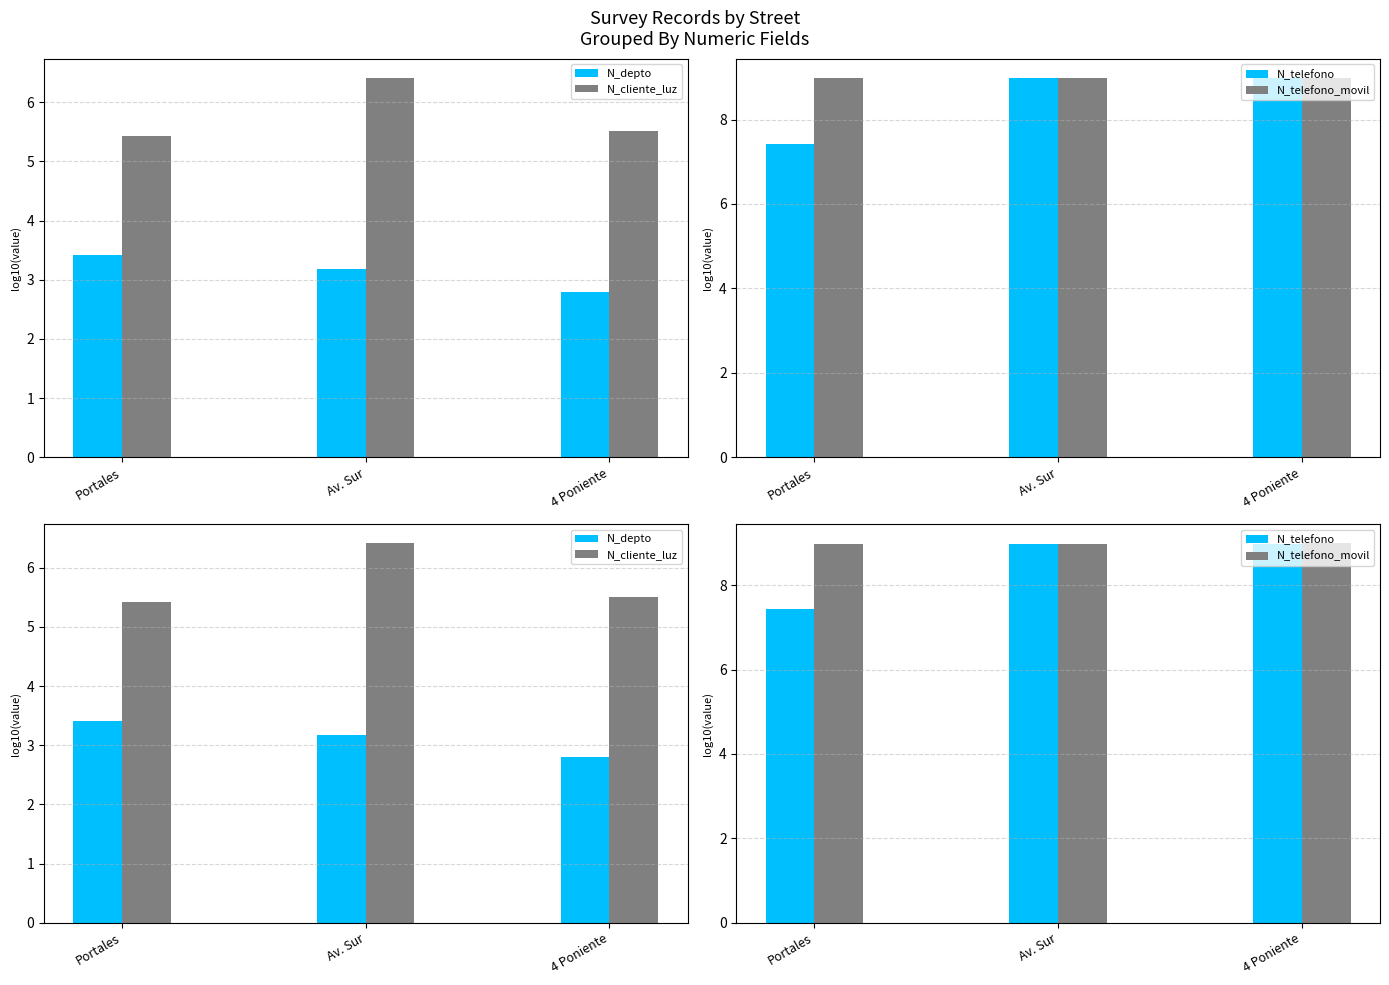

What is the sum of all N_cliente_luz values?

17.4